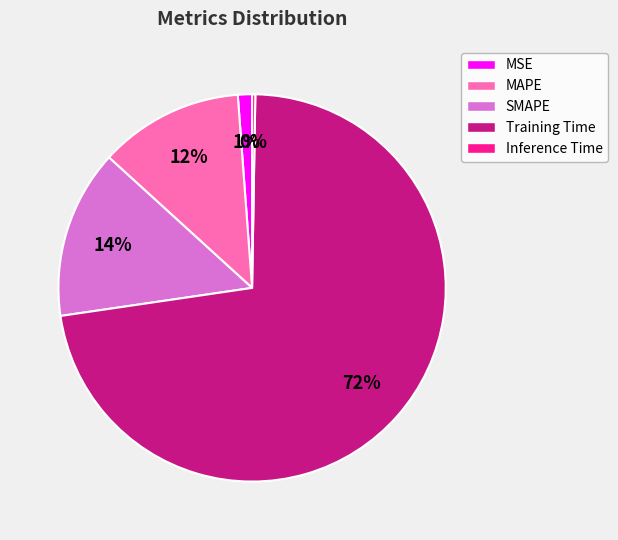

To the nearest percent, what is the average slice percentage?

20%